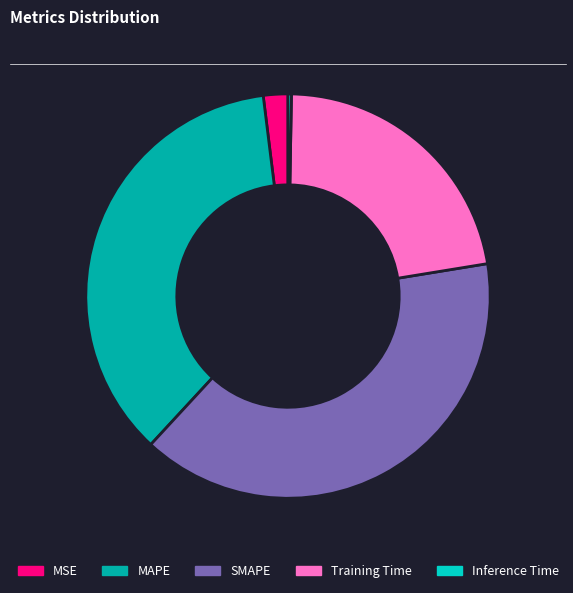

Which category has the biggest portion of the pie?

SMAPE